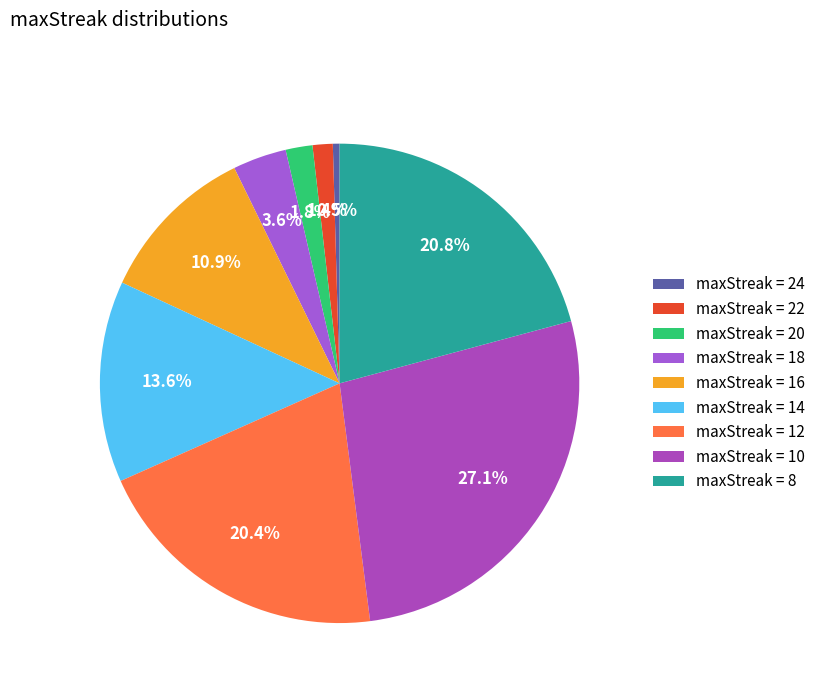

How many segments does this pie chart have?

9